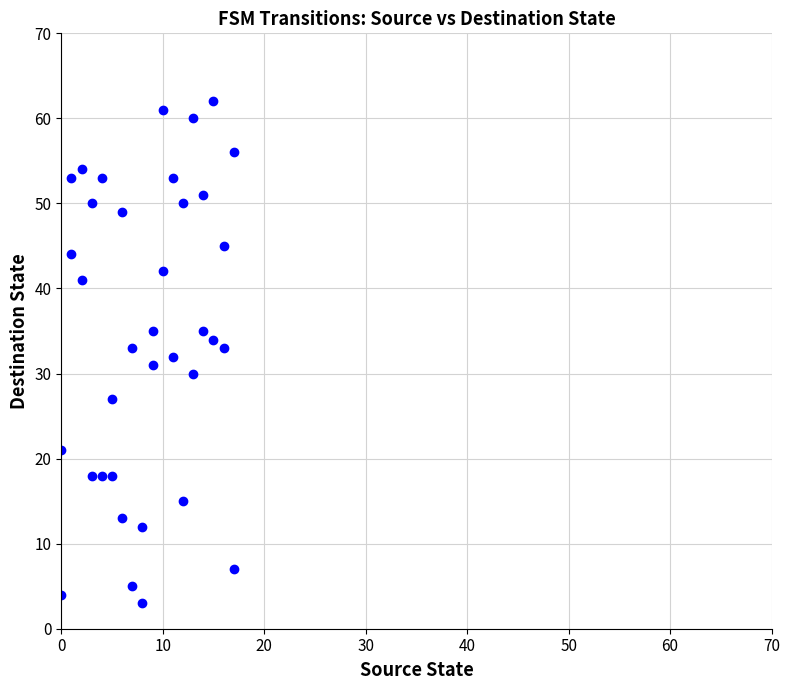

What is the range of X values (max minus min)?

17